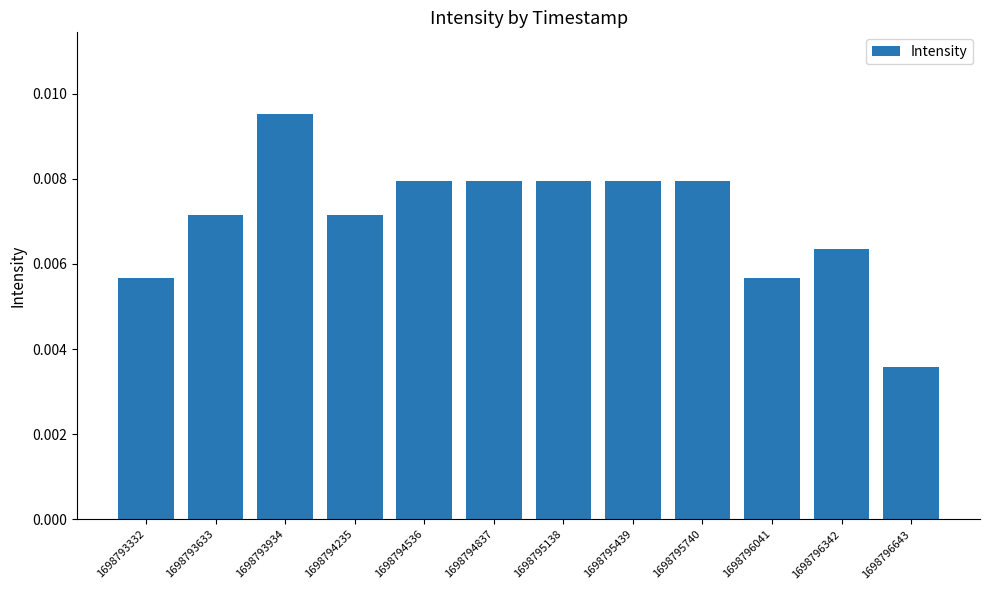

How many values are between 0 and 1?

12